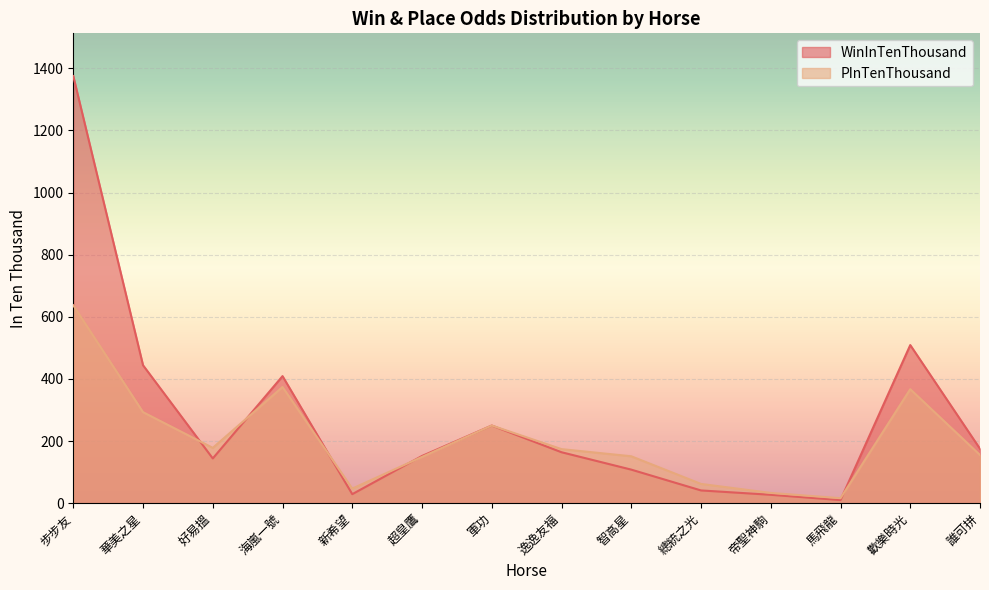

How many lines are shown in the chart?

2